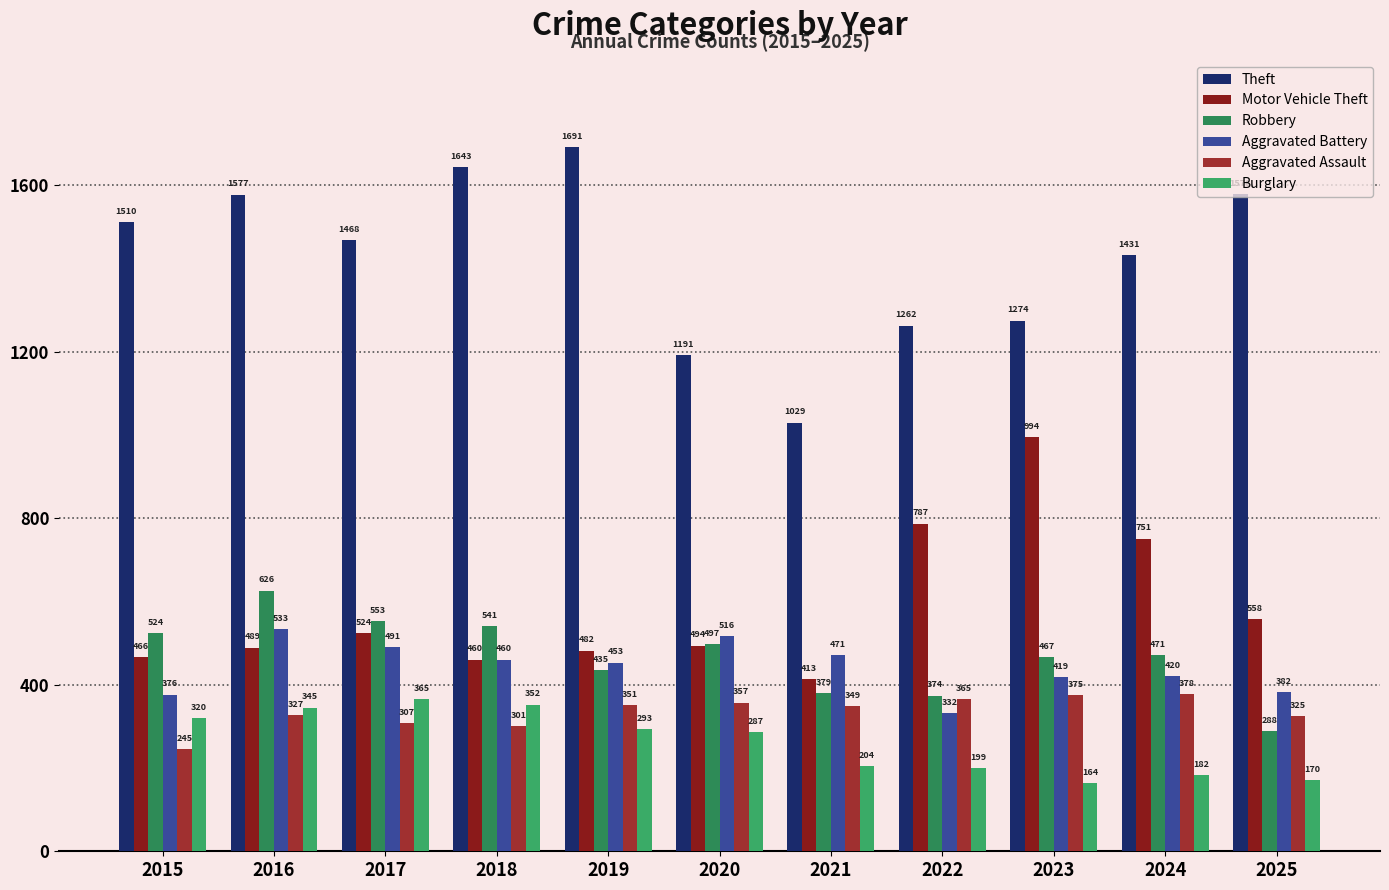

Is the value of Robbery at 2020 greater than the value of Burglary at 2022?

Yes